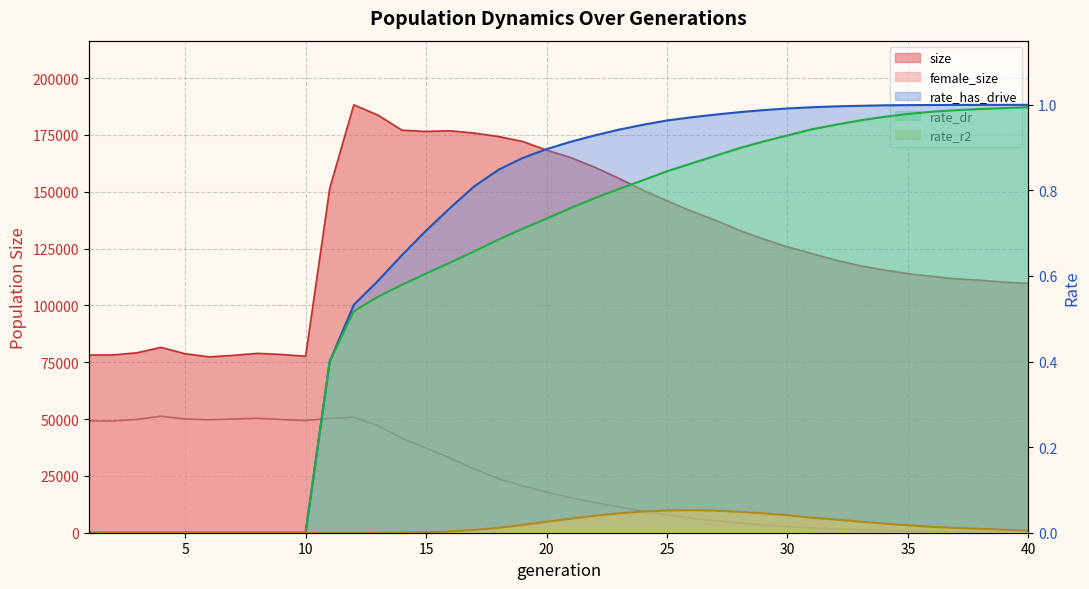

Reading right to left, what are all the values shown in this chart?

size: 40=109703.0	39=110218.0	38=111093.0	37=111671.0	36=112778.0	35=113961.0	34=115625.0	33=117459.0	32=119961.0	31=122840.0	30=125777.0	29=129197.0	28=133059.0	27=137527.0	26=141508.0	25=146047.0	24=150705.0	23=155916.0	22=160812.0	21=165062.0	20=168315.0	19=172149.0	18=174301.0	17=175816.0	16=176823.0	15=176534.0	14=177079.0	13=183734.0	12=188234.0	11=151419.0	10=77635.0	9=78400.0	8=78899.0	7=78030.0	6=77359.0	5=78723.0	4=81534.0	3=79158.0	2=78216.0	1=78126.0
female_size: 40=175.0	39=227.0	38=318.0	37=415.0	36=547.0	35=721.0	34=953.0	33=1285.0	32=1699.0	31=2145.0	30=2771.0	29=3491.0	28=4309.0	27=5304.0	26=6466.0	25=7845.0	24=9463.0	23=11260.0	22=13306.0	21=15407.0	20=17925.0	19=20666.0	18=23771.0	17=27992.0	16=32856.0	15=37187.0	14=41493.0	13=47149.0	12=50809.0	11=50264.0	10=49348.0	9=49794.0	8=50337.0	7=50018.0	6=49694.0	5=50017.0	4=51264.0	3=49853.0	2=49149.0	1=49187.0
rate_dr: 40=1.0	39=1.0	38=1.0	37=1.0	36=1.0	35=1.0	34=1.0	33=1.0	32=1.0	31=0.9	30=0.9	29=0.9	28=0.9	27=0.9	26=0.9	25=0.8	24=0.8	23=0.8	22=0.8	21=0.8	20=0.7	19=0.7	18=0.7	17=0.7	16=0.6	15=0.6	14=0.6	13=0.6	12=0.5	11=0.4	10=0.0	9=0.0	8=0.0	7=0.0	6=0.0	5=0.0	4=0.0	3=0.0	2=0.0	1=0.0
rate_r2: 40=0.0	39=0.0	38=0.0	37=0.0	36=0.0	35=0.0	34=0.0	33=0.0	32=0.0	31=0.0	30=0.0	29=0.0	28=0.0	27=0.1	26=0.1	25=0.1	24=0.0	23=0.0	22=0.0	21=0.0	20=0.0	19=0.0	18=0.0	17=0.0	16=0.0	15=0.0	14=0.0	13=0.0	12=0.0	11=0.0	10=0.0	9=0.0	8=0.0	7=0.0	6=0.0	5=0.0	4=0.0	3=0.0	2=0.0	1=0.0
rate_has_drive: 40=1.0	39=1.0	38=1.0	37=1.0	36=1.0	35=1.0	34=1.0	33=1.0	32=1.0	31=1.0	30=1.0	29=1.0	28=1.0	27=1.0	26=1.0	25=1.0	24=1.0	23=0.9	22=0.9	21=0.9	20=0.9	19=0.9	18=0.8	17=0.8	16=0.8	15=0.7	14=0.6	13=0.6	12=0.5	11=0.4	10=0.0	9=0.0	8=0.0	7=0.0	6=0.0	5=0.0	4=0.0	3=0.0	2=0.0	1=0.0